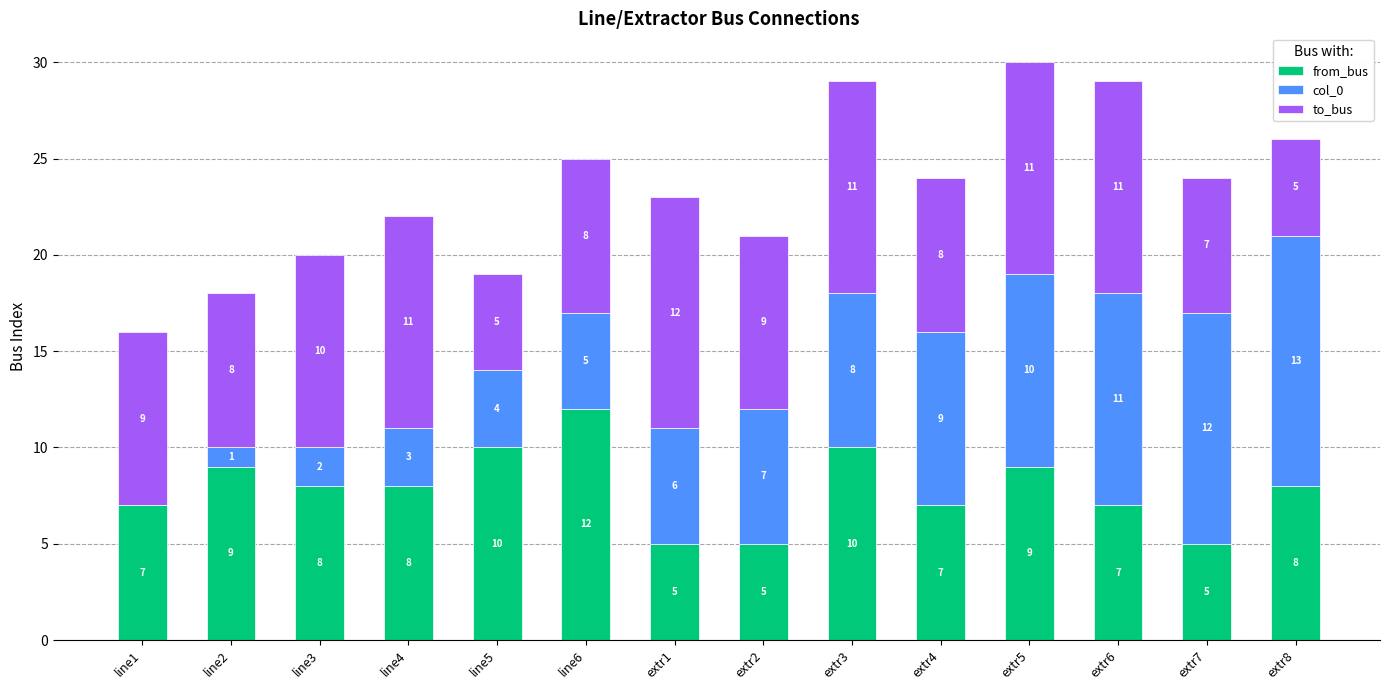

What is the total value across all series at extr8?

26